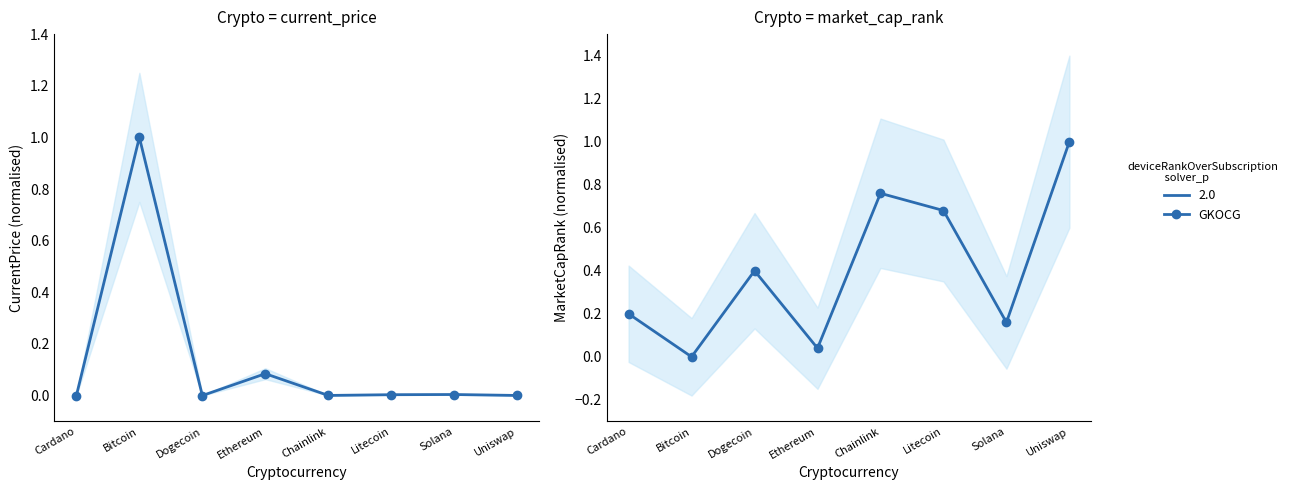

True or false: current_price and market_cap_rank intersect in this chart.

True